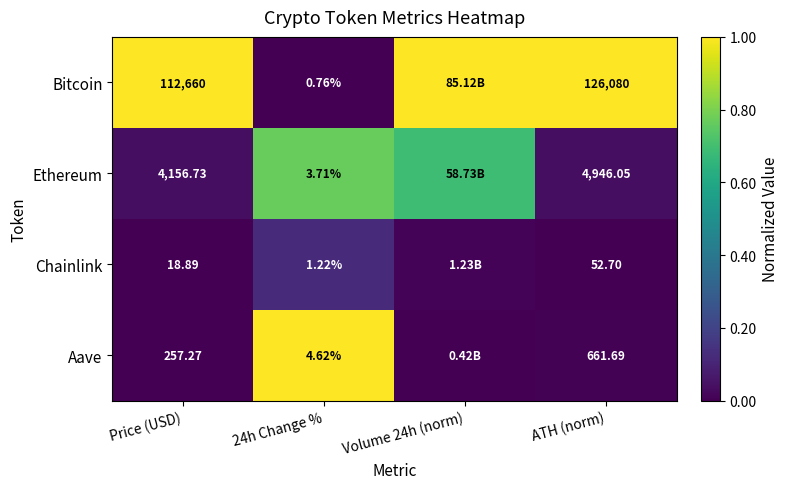

At 24h Change %, list the series in order from largest to smallest.

Aave, Ethereum, Chainlink, Bitcoin